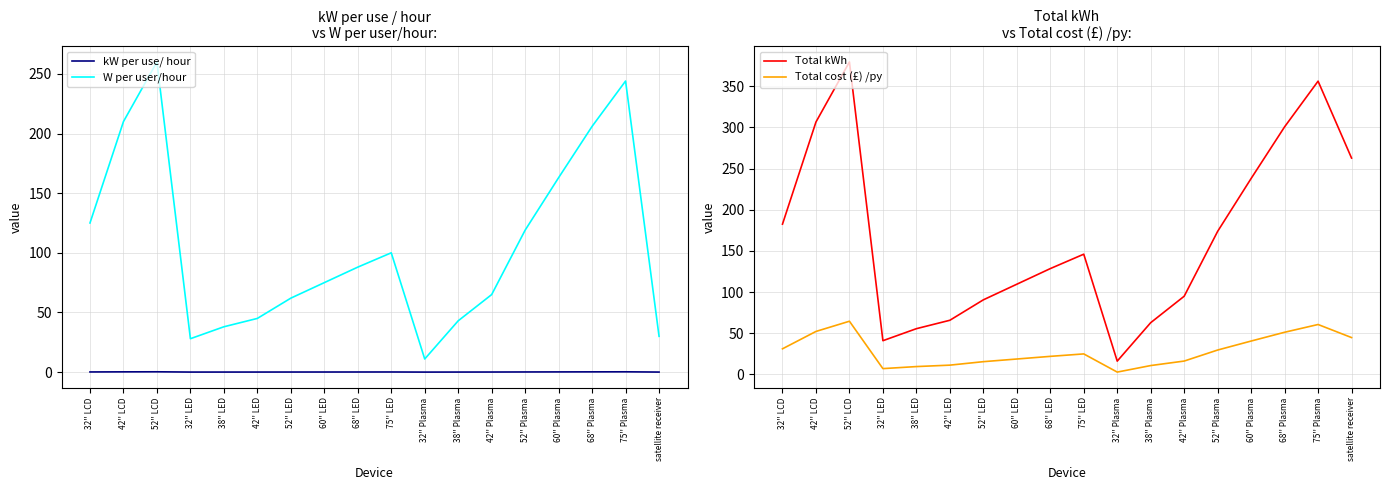

Where is kW per use/ hour nearest to the value 0?

32'' Plasma